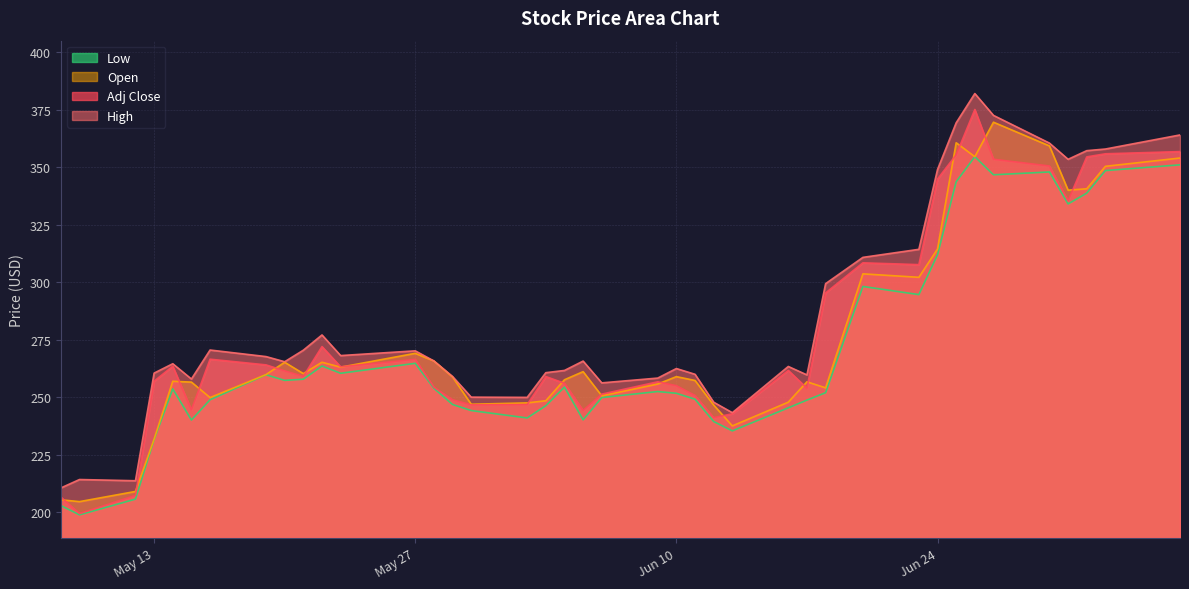

How many interior local peaks does the High series have?

9